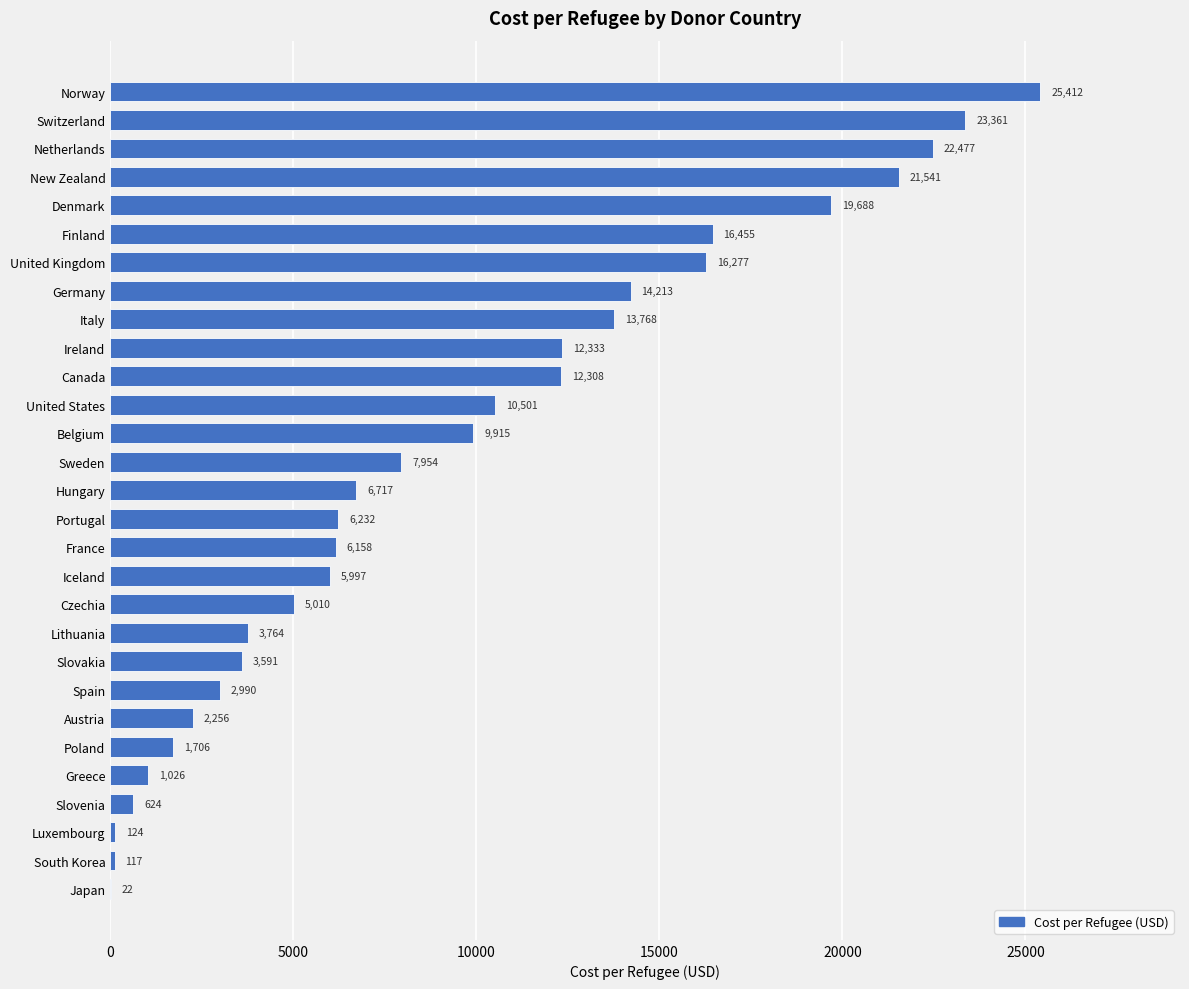

Approximately how many times larger is the value at Germany compared to Norway?

0.6